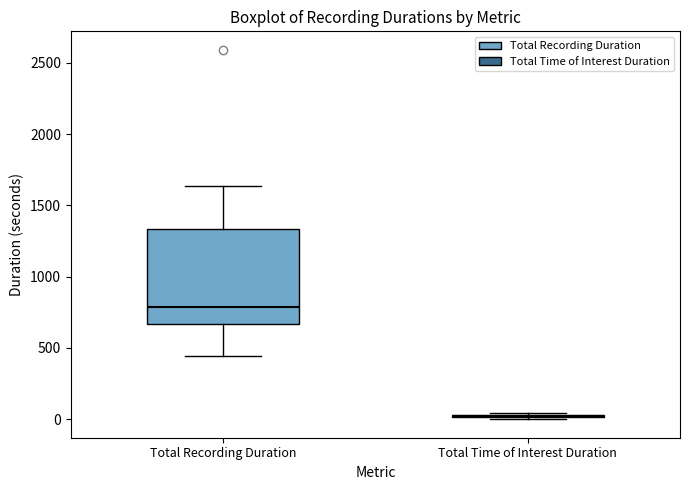

Comparing the boxes themselves (not the whiskers), which one is the tallest?

Total Recording Duration